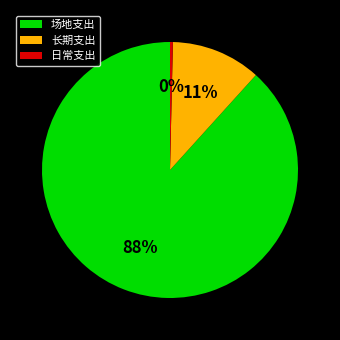

Do 场地支出 and 长期支出 together represent more than half of the pie?

Yes